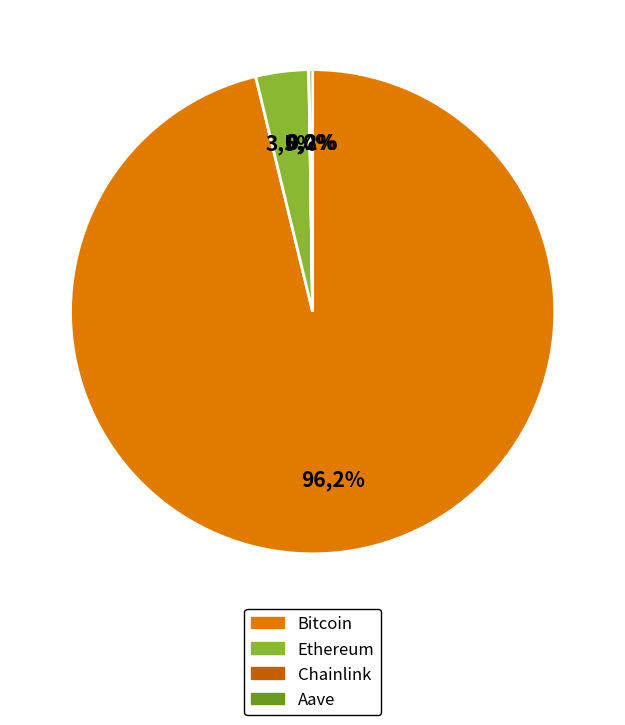

True or false: Bitcoin accounts for 99% of the total.

False